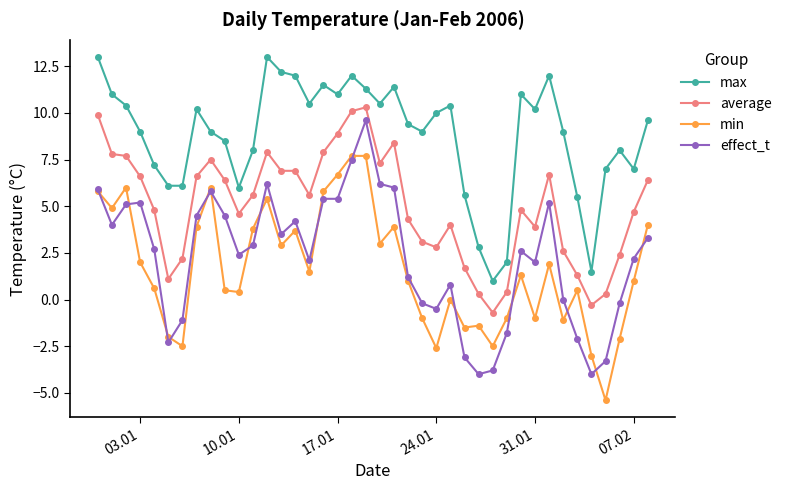

Which series has the largest range (max minus min)?

effect_t